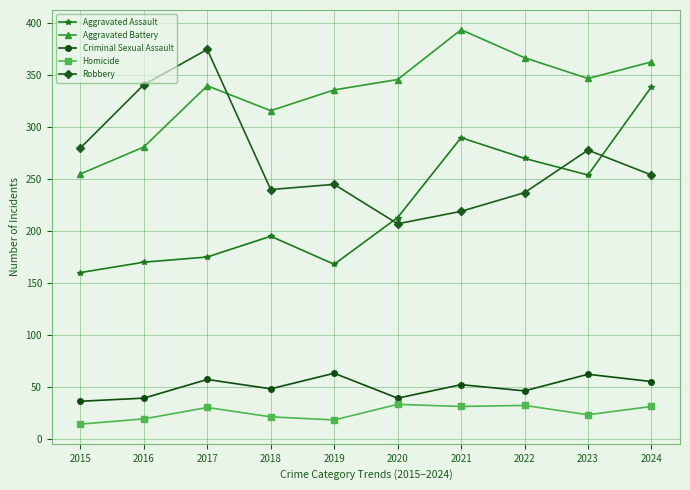

True or false: Criminal Sexual Assault and Homicide cross at least once.

False